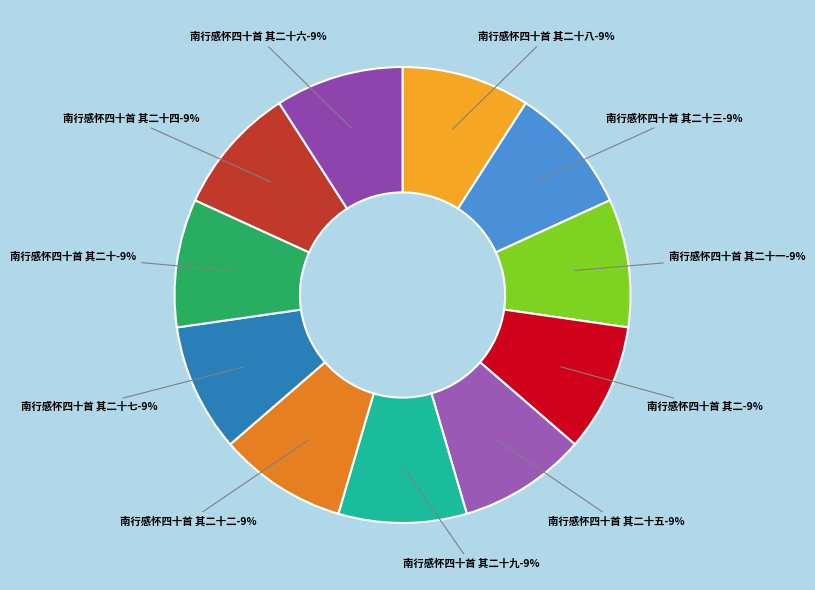

To the nearest percent, what portion does 南行感怀四十首 其二十四 represent?

9%